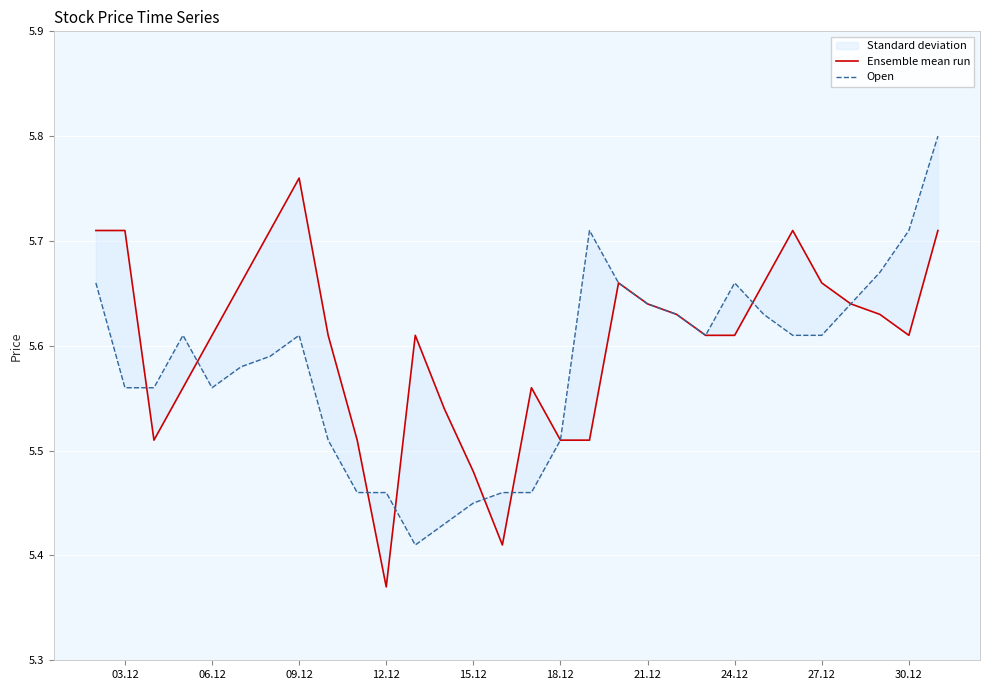

Is this an area chart (filled region under the line)?

No